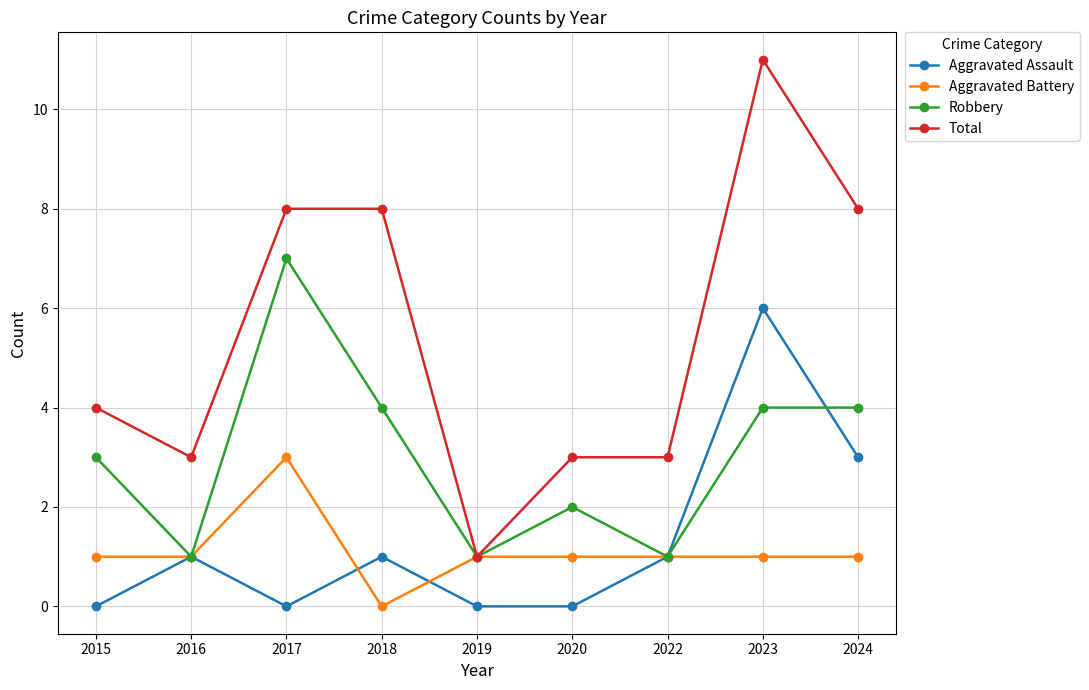

Count the number of categories in the chart.

9